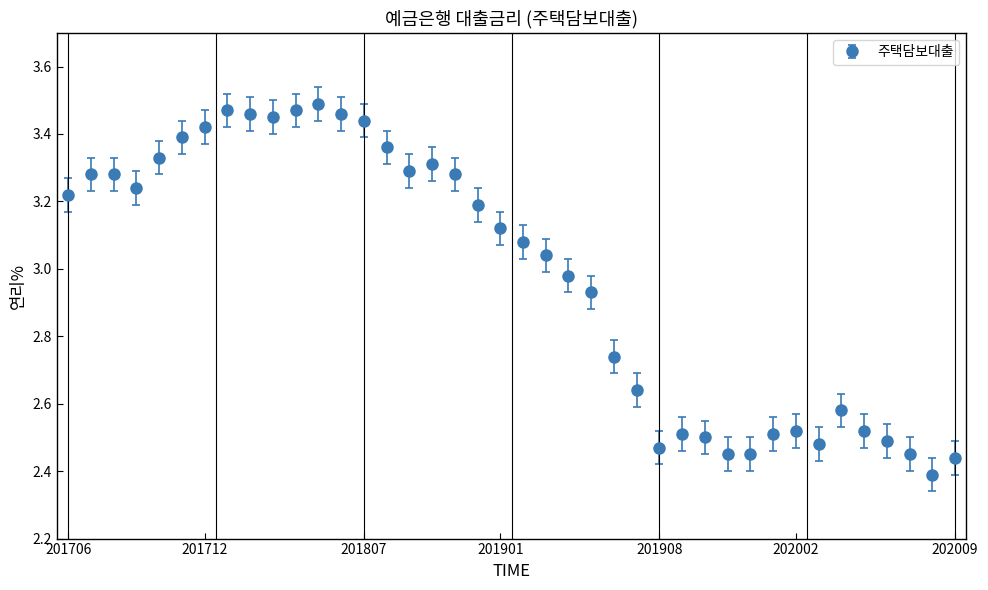

True or false: the data has more than 1 interior local peaks.

True